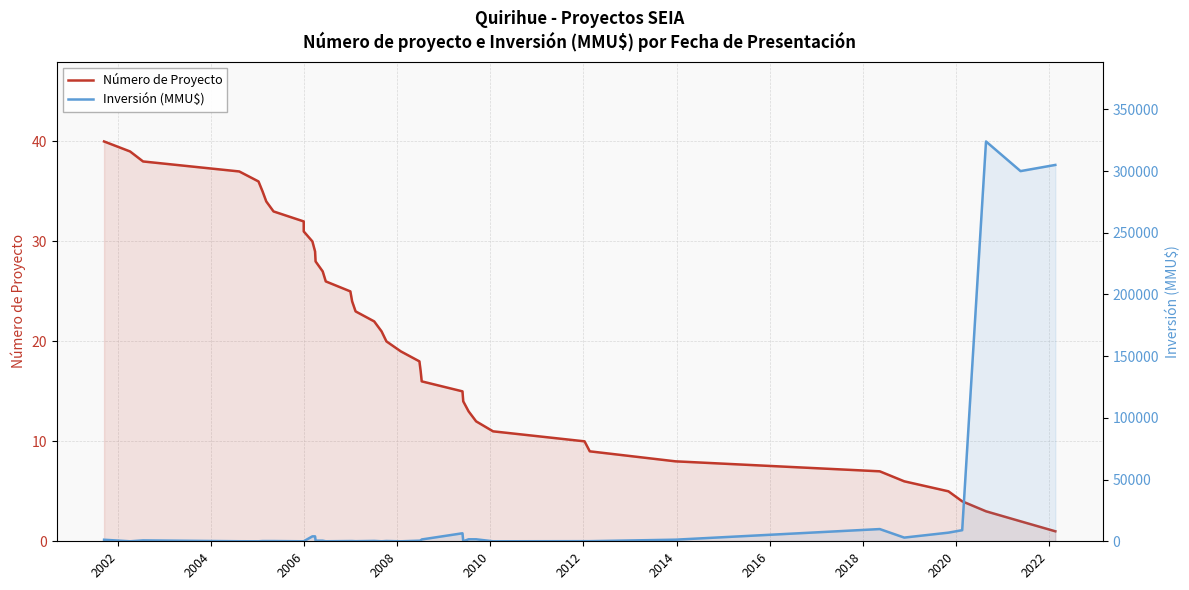

Which series ends up on top after the final intersection of Número de Proyecto and Inversión (MMU$)?

Inversión (MMU$)